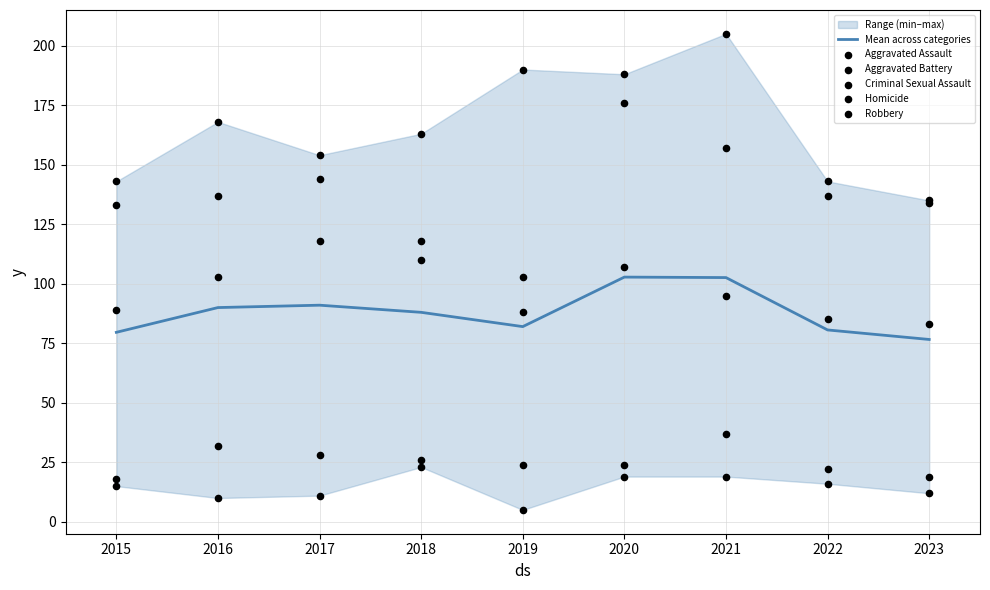

Which series contains the lowest Y value?

Homicide